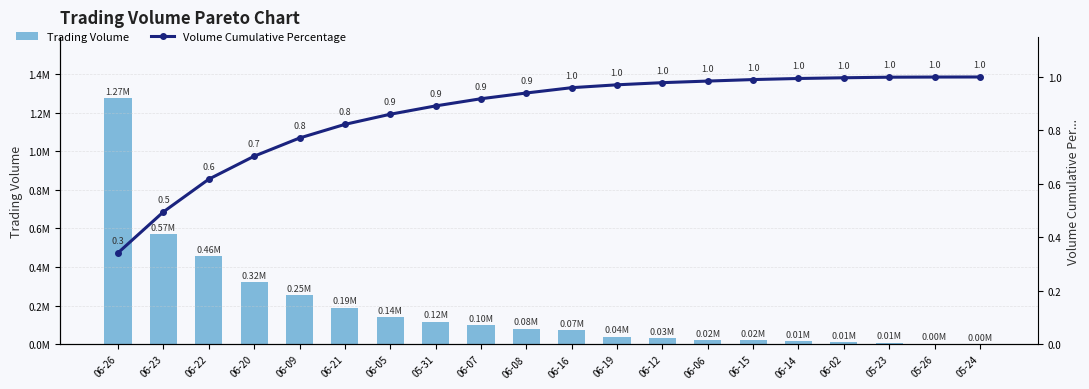

What is the label of the 4th bar from the left?

06-20